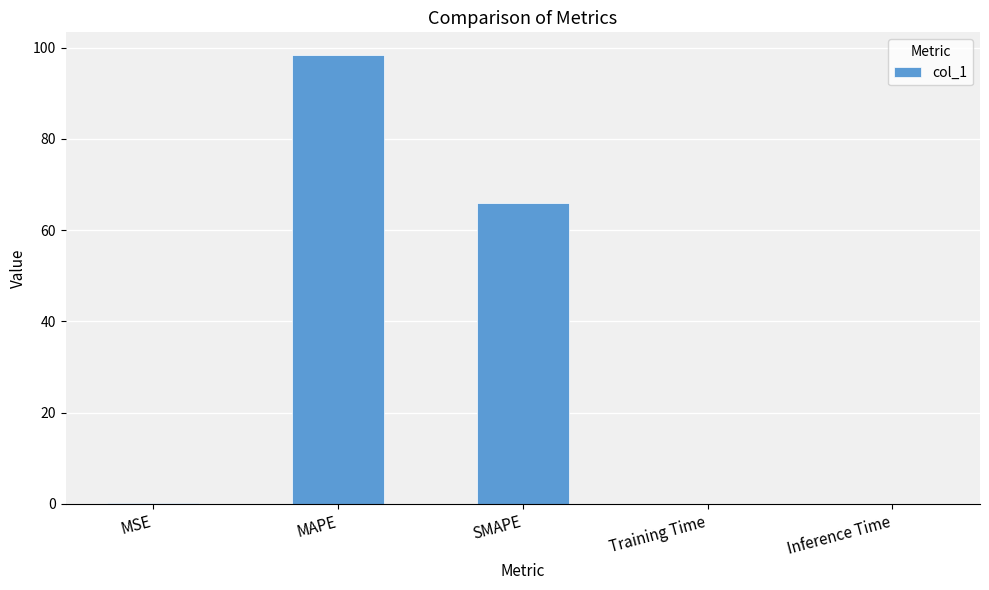

True or false: the data shows 66.0 at SMAPE.

True